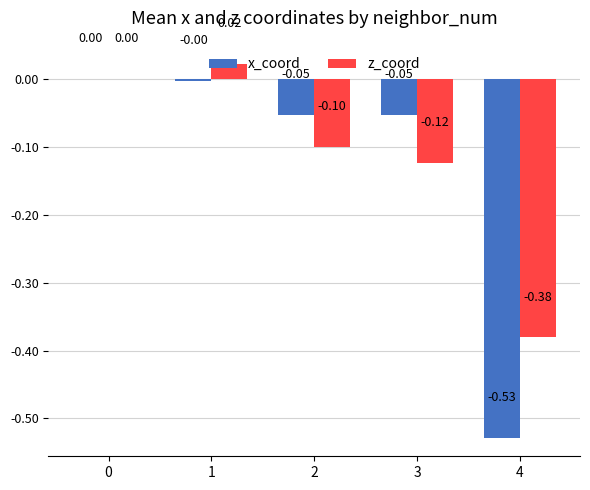

Are the bars horizontal?

No